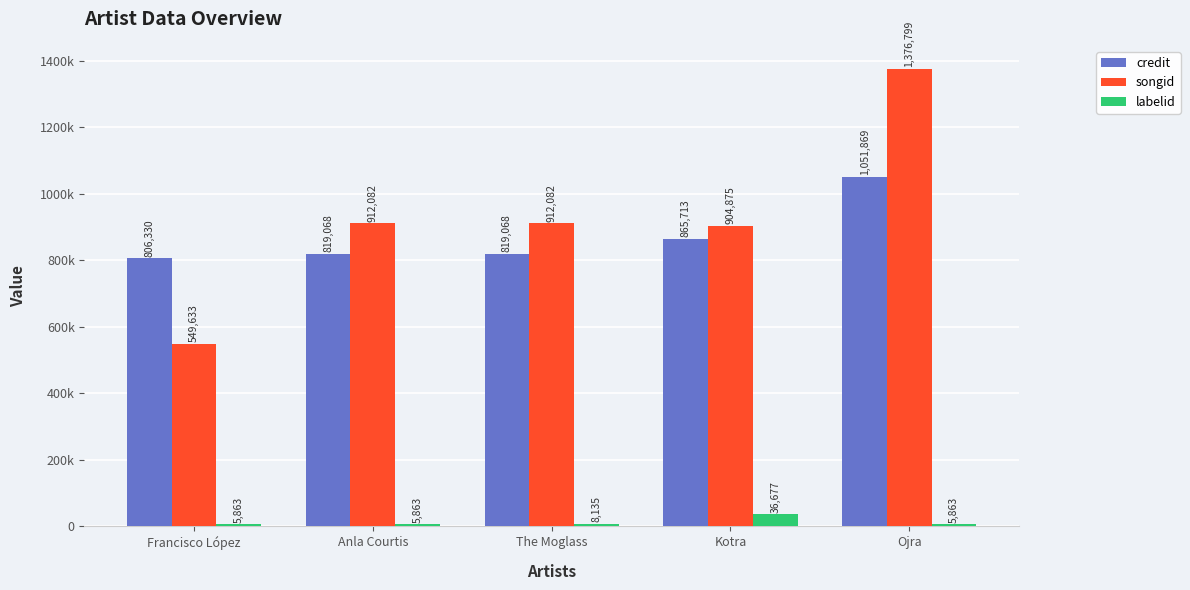

Which series has the largest total across all categories?

songid